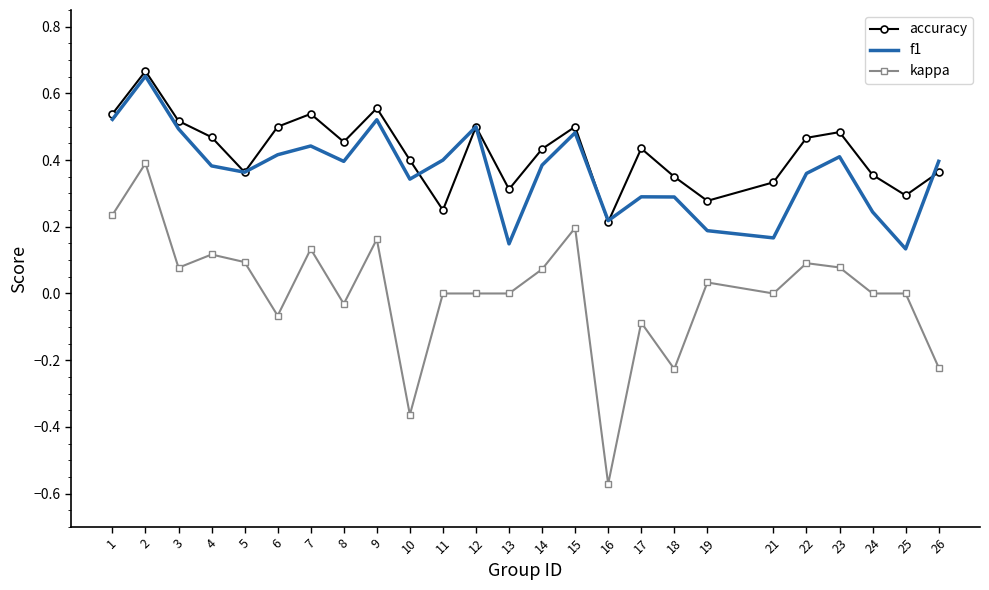

Which series changed the most between 5 and 15?

accuracy